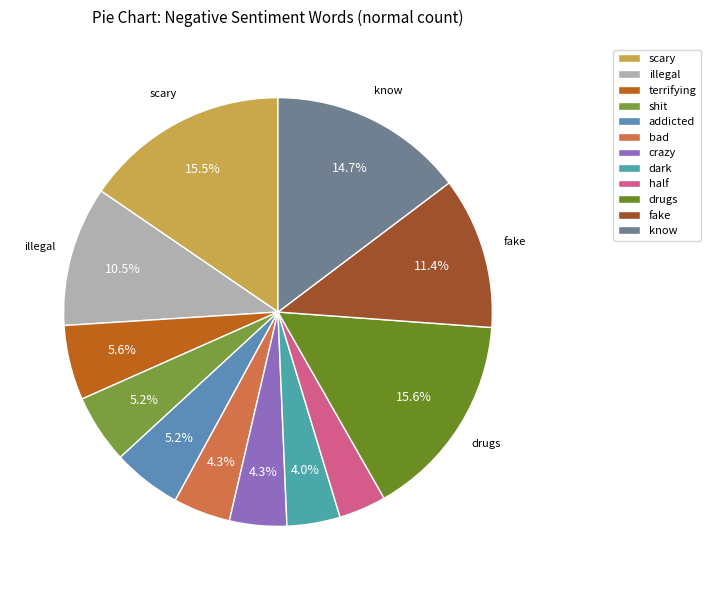

Is there any slice that represents more than half of the pie?

No